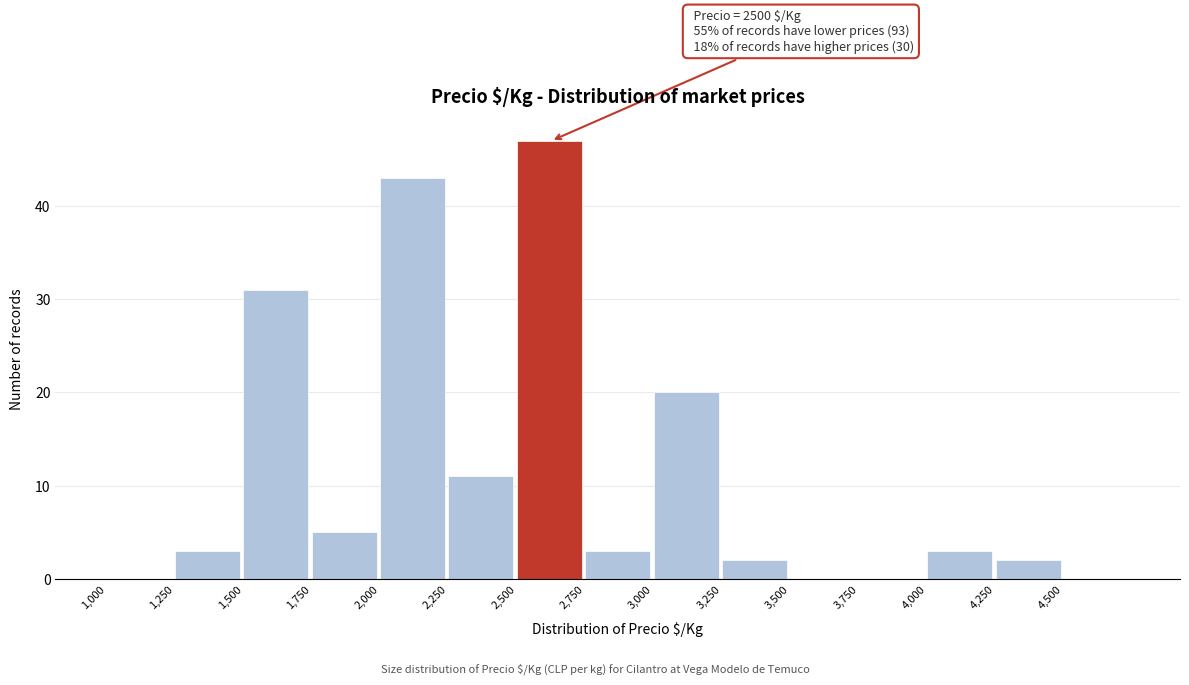

Over which range of the x-axis is the bar tallest?

2500 to 2750